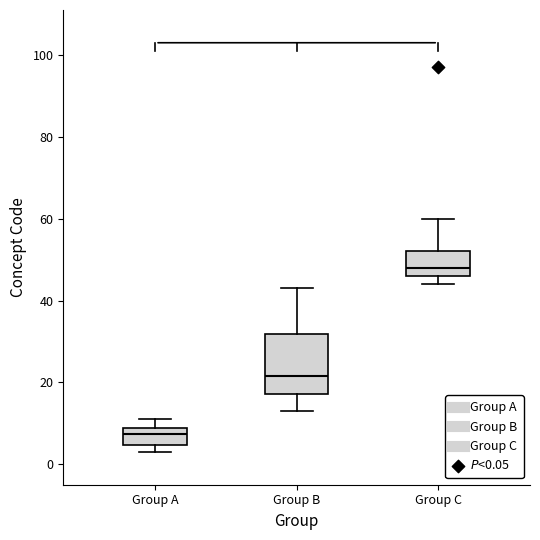

Reading left to right, transcribe this box plot: for each box, give where its median line is, the range the box spans, and where its two whiskers end, as read against the y-axis. The values are not printed on the chart, so give them approximately, as read against the axis.

Group A: median 8 (just below the box's upper edge), box 4 to 8, whiskers 4 (just below the box's lower edge) to 12
Group B: median 22, box 18 to 32, whiskers 14 to 44
Group C: median 48, box 46 to 52, whiskers 44 to 60